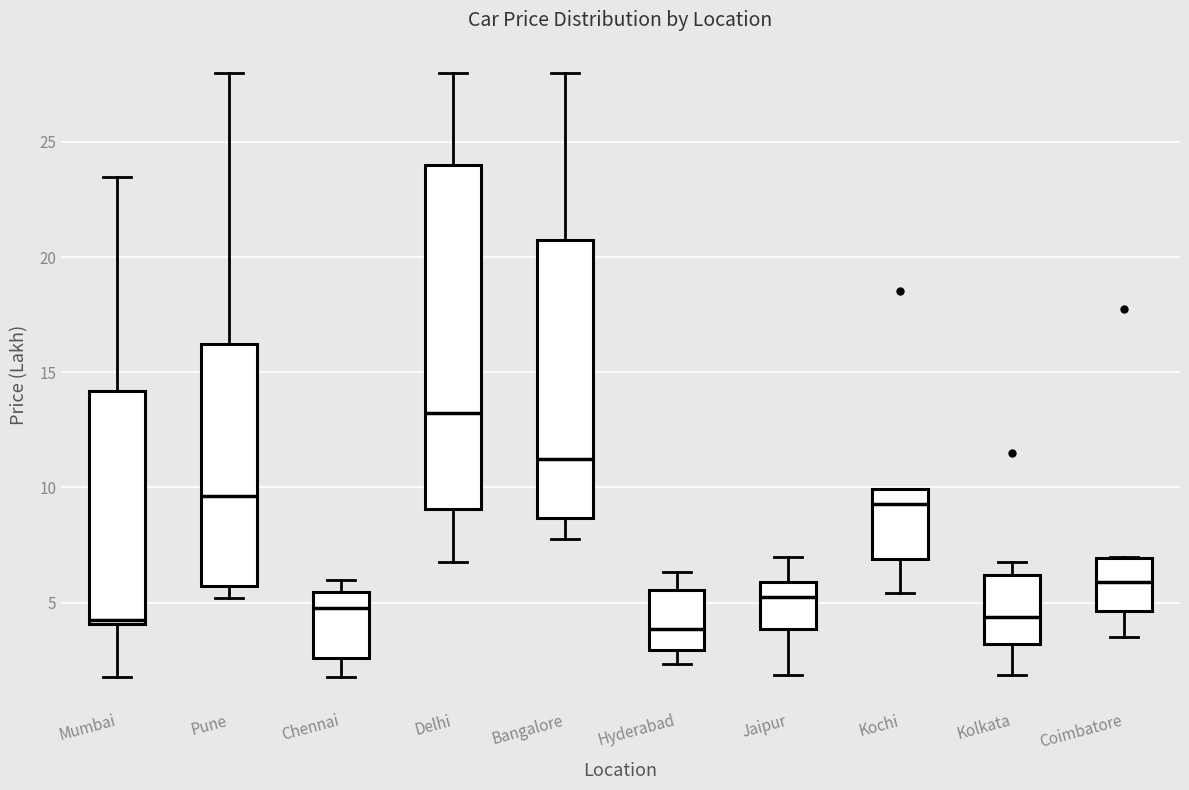

Which box is the tallest, from its lower edge to its upper edge?

Delhi